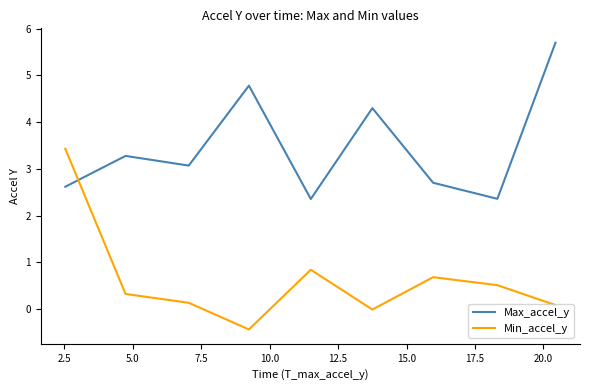

Which series has the largest range (max minus min)?

Min_accel_y